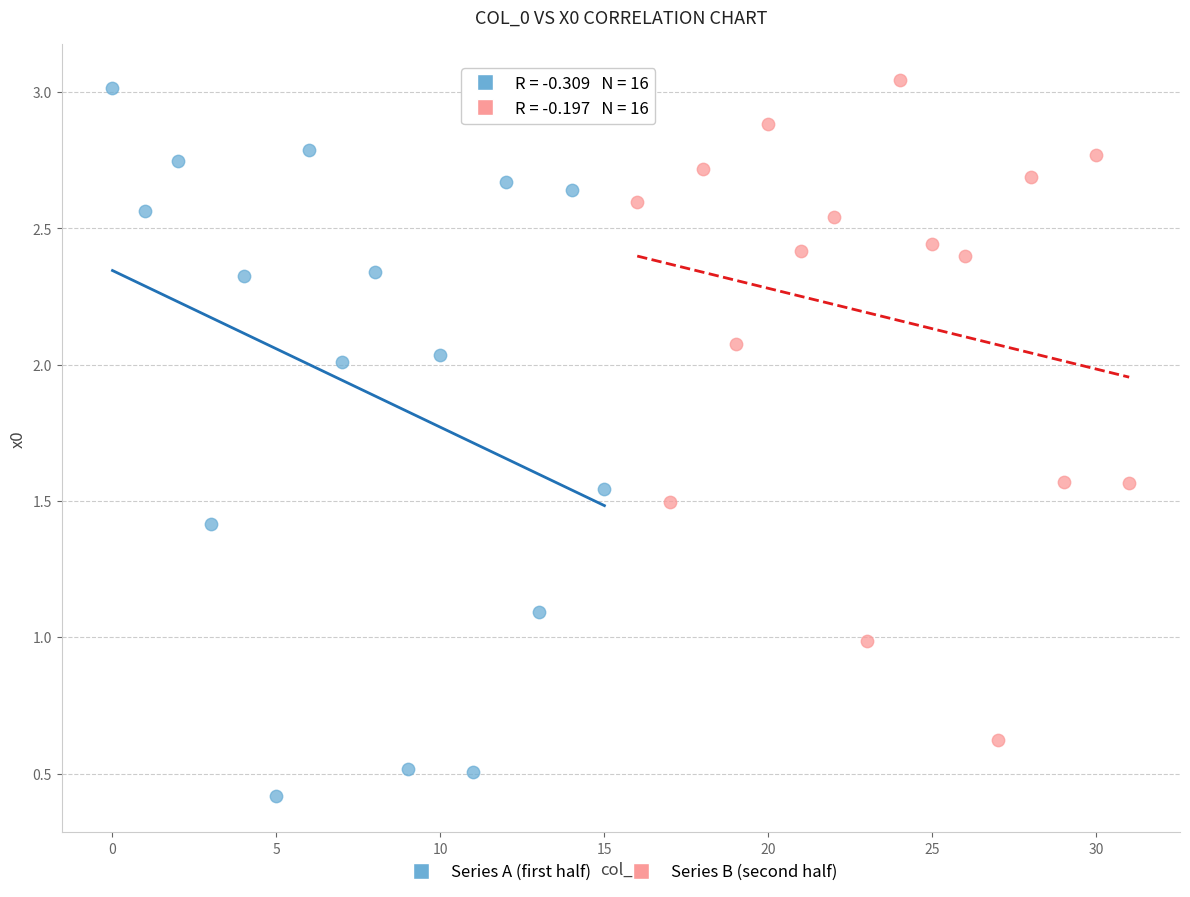

Which series has the widest spread of Y values?

Series A (first half)